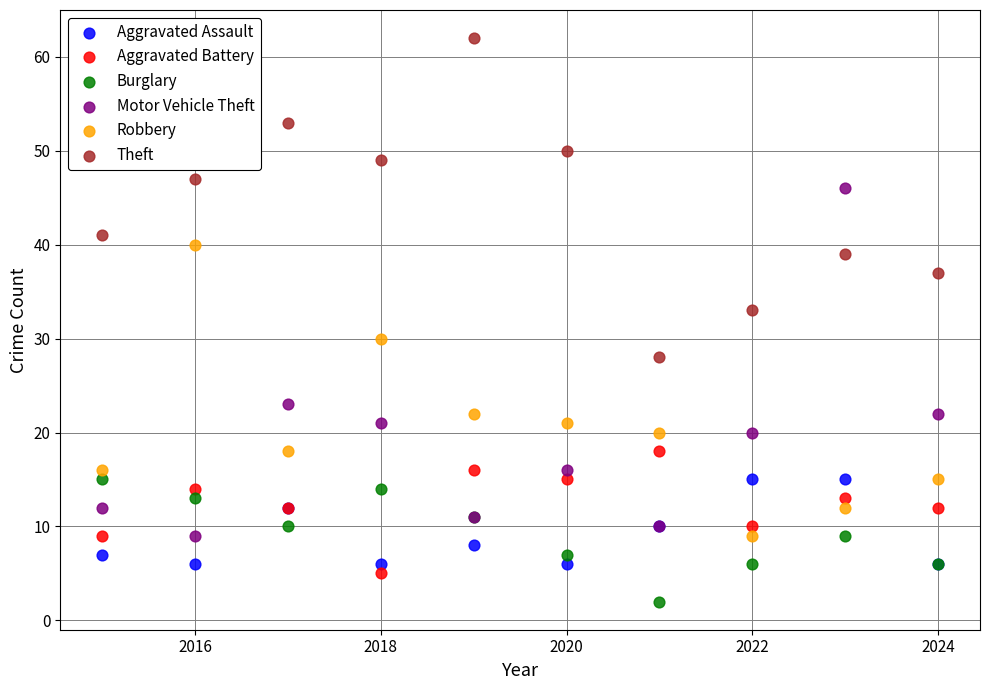

In the Robbery series, what Y value is closest to 24?

22